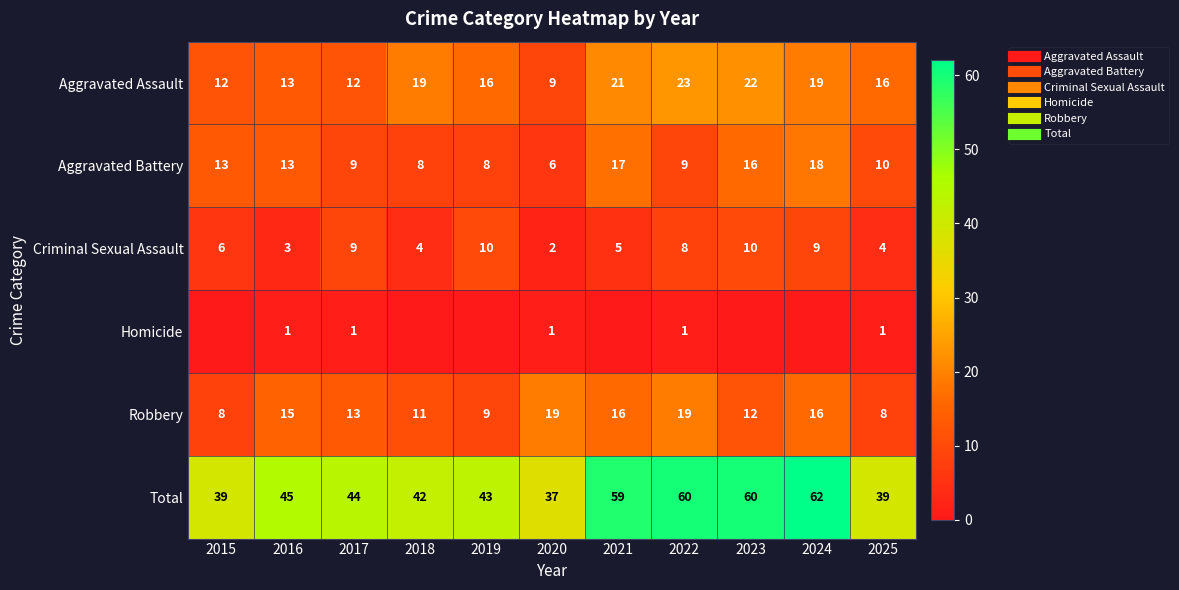

What is the difference between the Robbery values at 2022 and 2016?

4